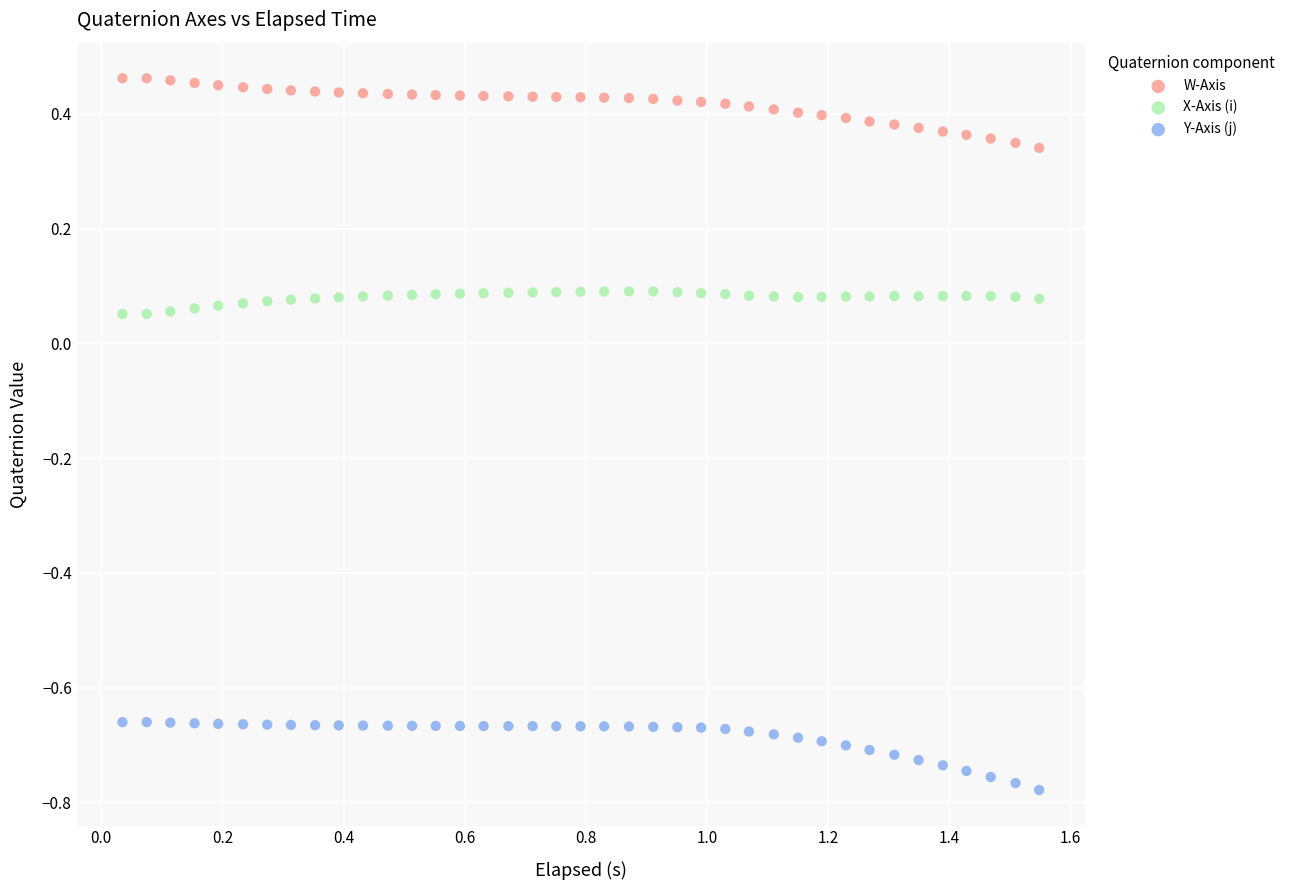

What is the X range (max minus min) for the scatter plot?

1.5